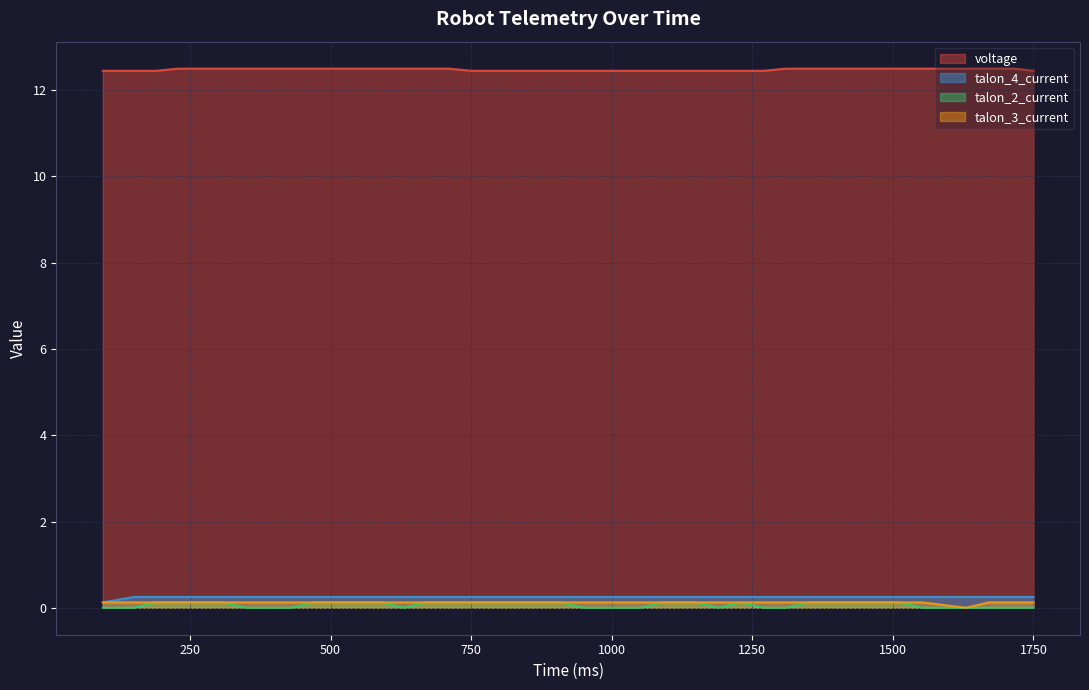

Does the chart display data point markers on the line(s)?

No